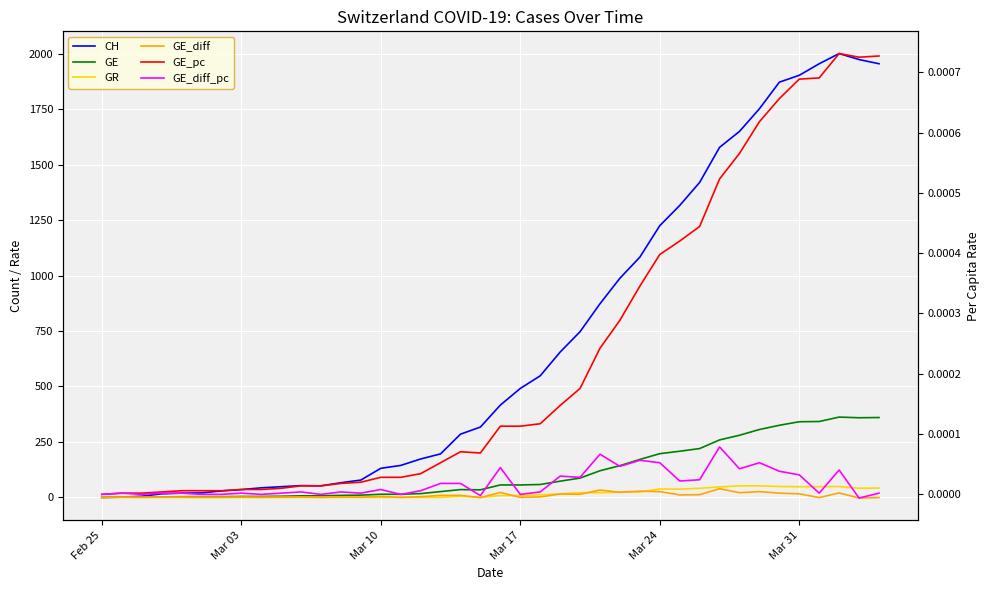

What is the difference between the maximum and minimum values in the GR series?

52.0